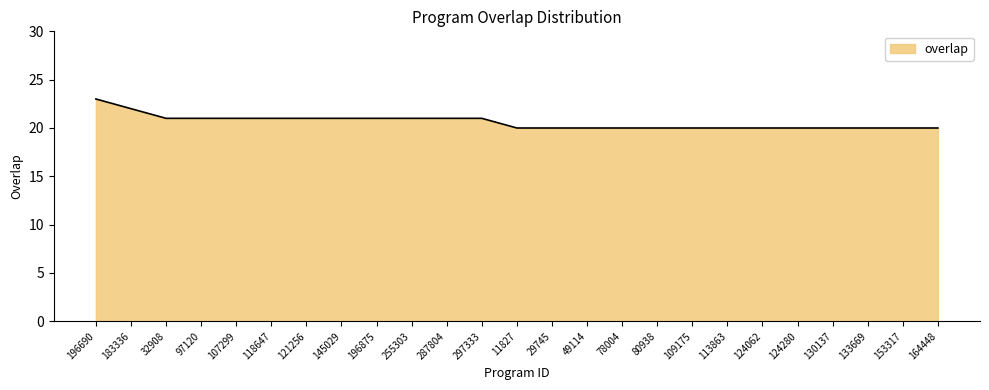

Count the number of categories in the chart.

25